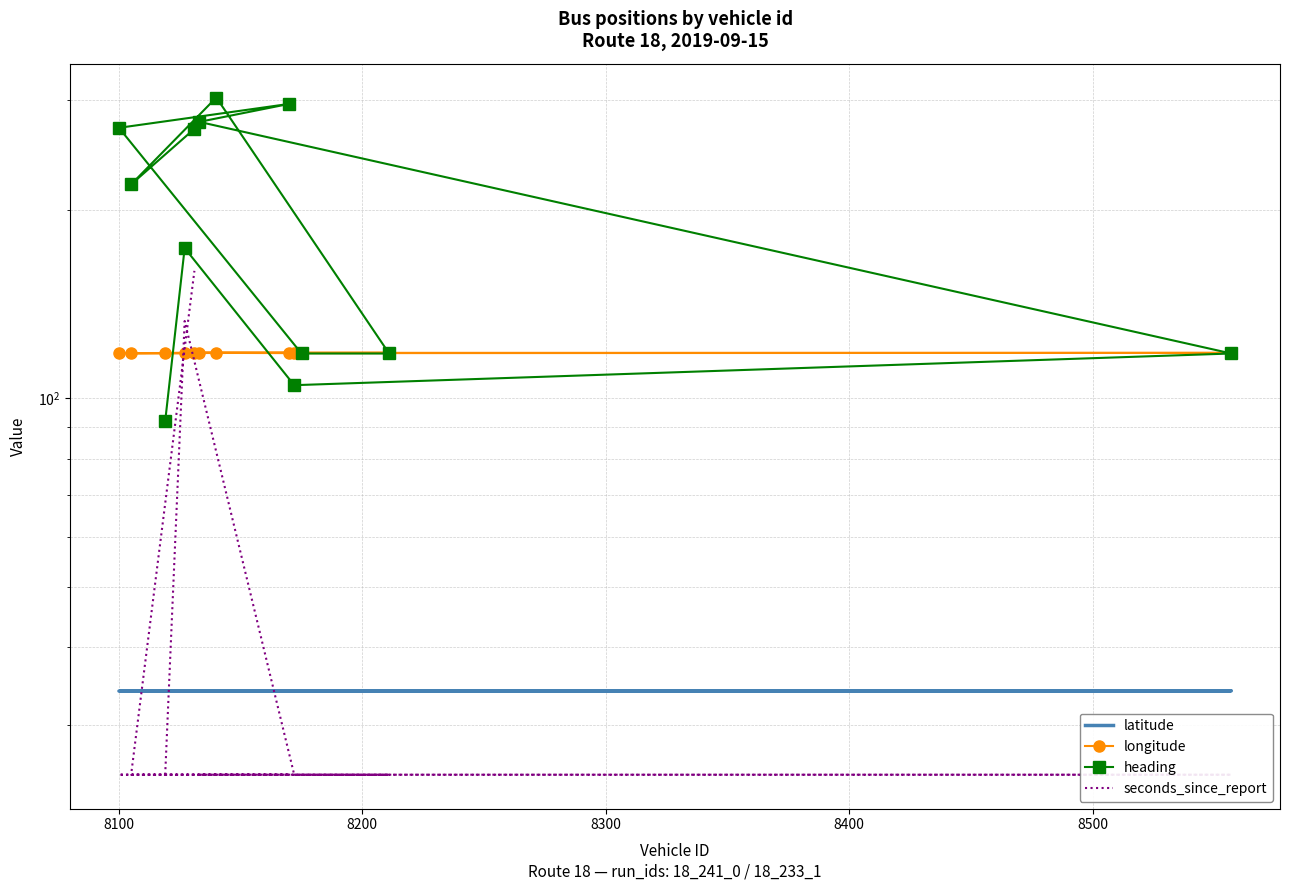

True or false: heading and seconds_since_report intersect in this chart.

False